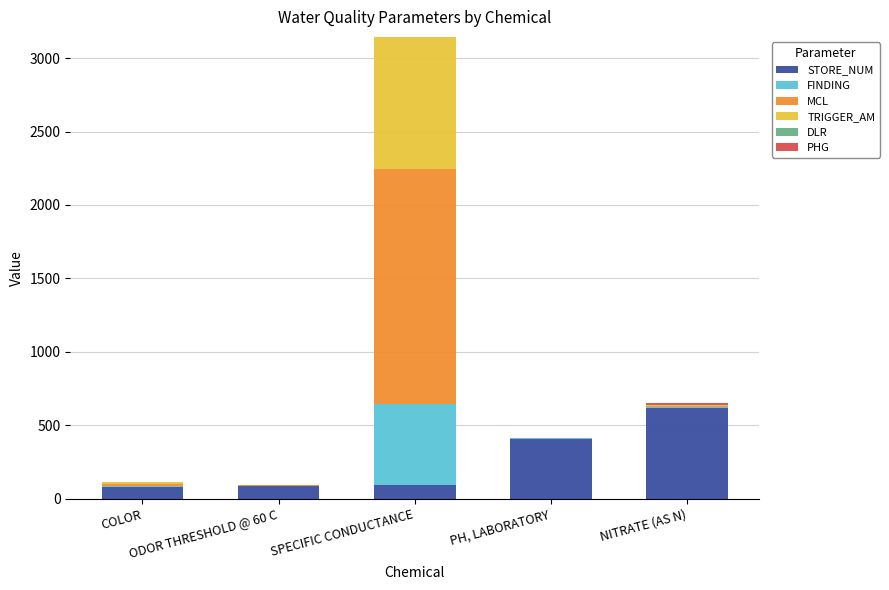

Which has a higher value, COLOR or PH, LABORATORY?

PH, LABORATORY